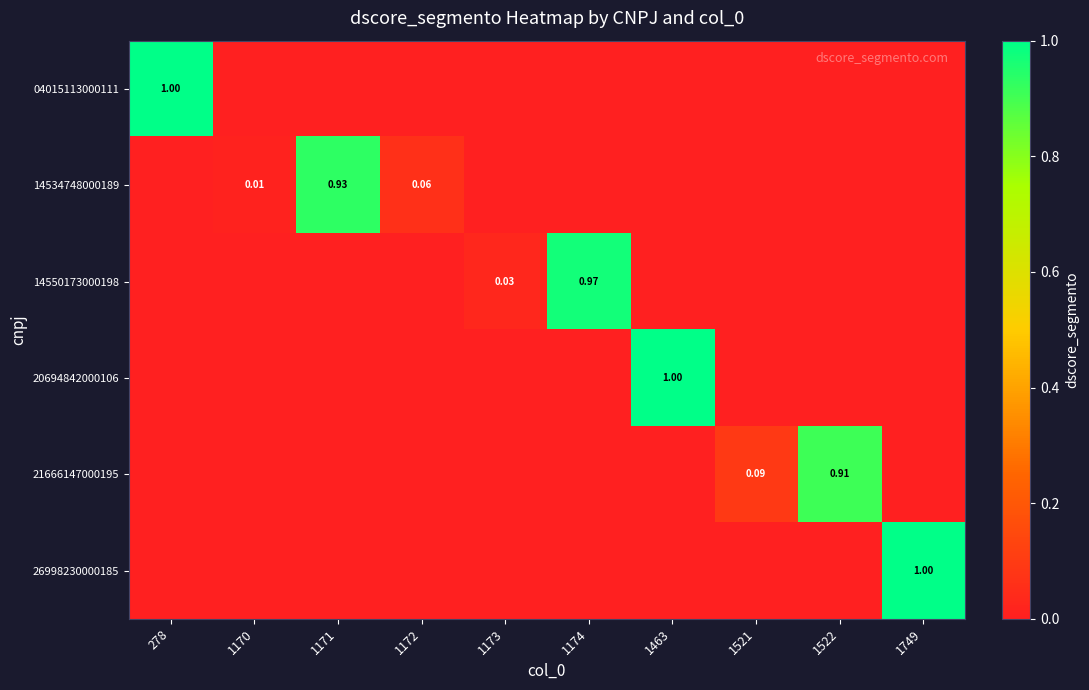

Which series changed the most between 1172 and 1173?

14534748000189